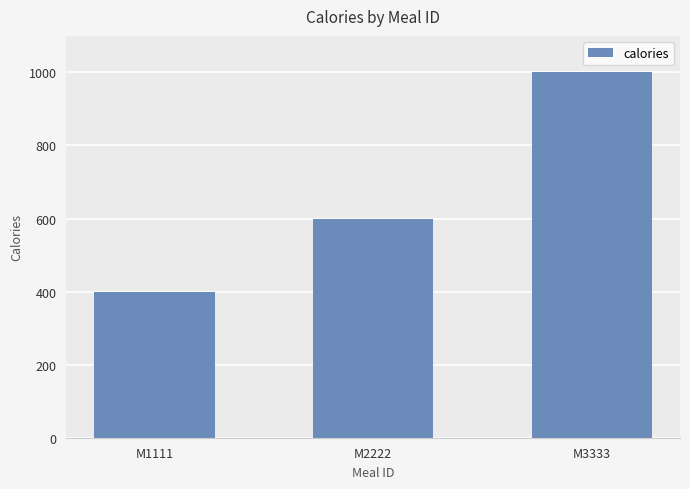

What is the value of the 1st bar from the left?

400